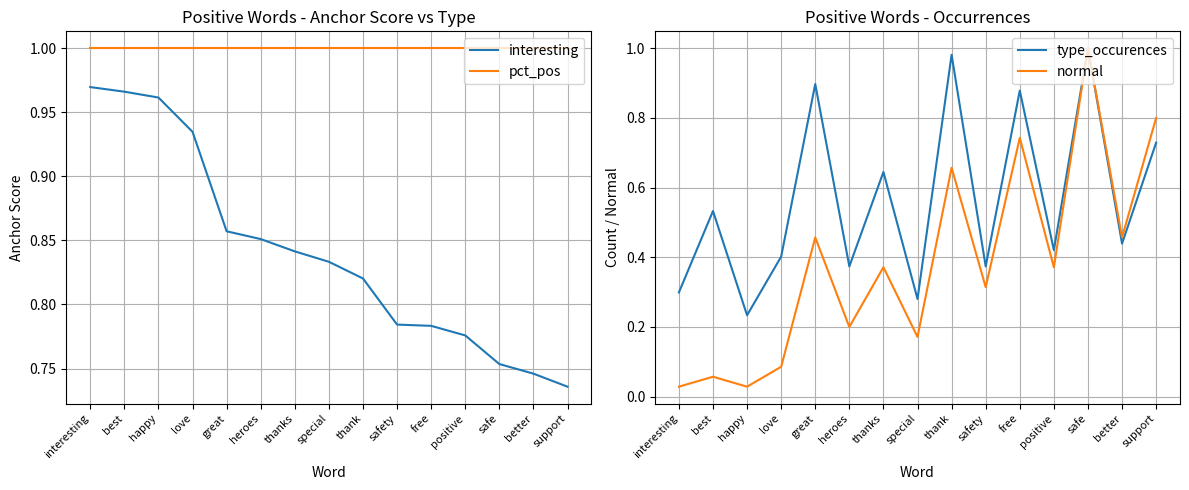

Which series has the largest range (max minus min)?

normal